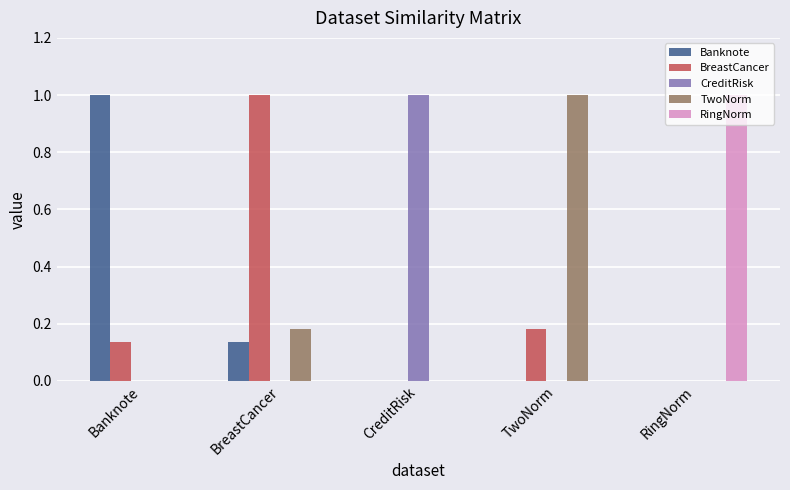

The value of BreastCancer at BreastCancer is 1.0. True or false?

True